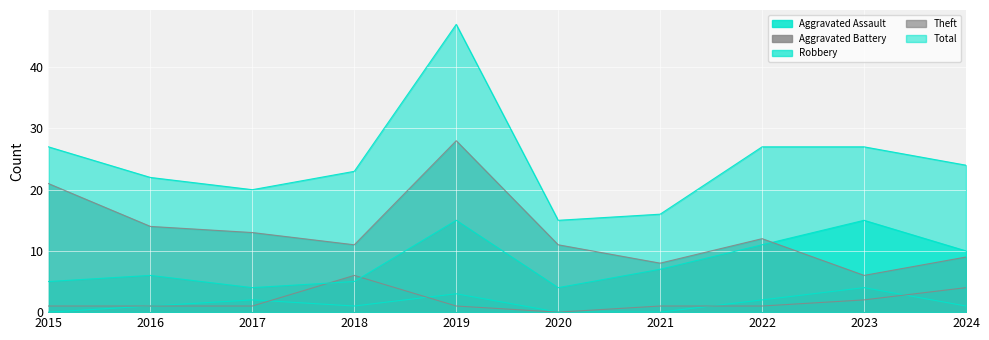

What is the average value of the Aggravated Battery series?

2